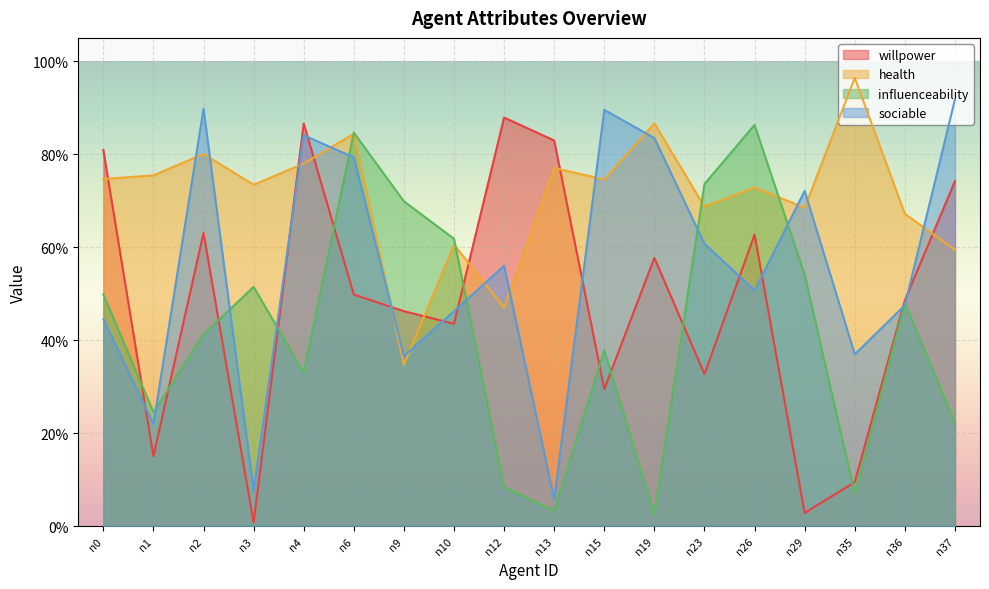

How many lines are shown in the chart?

4